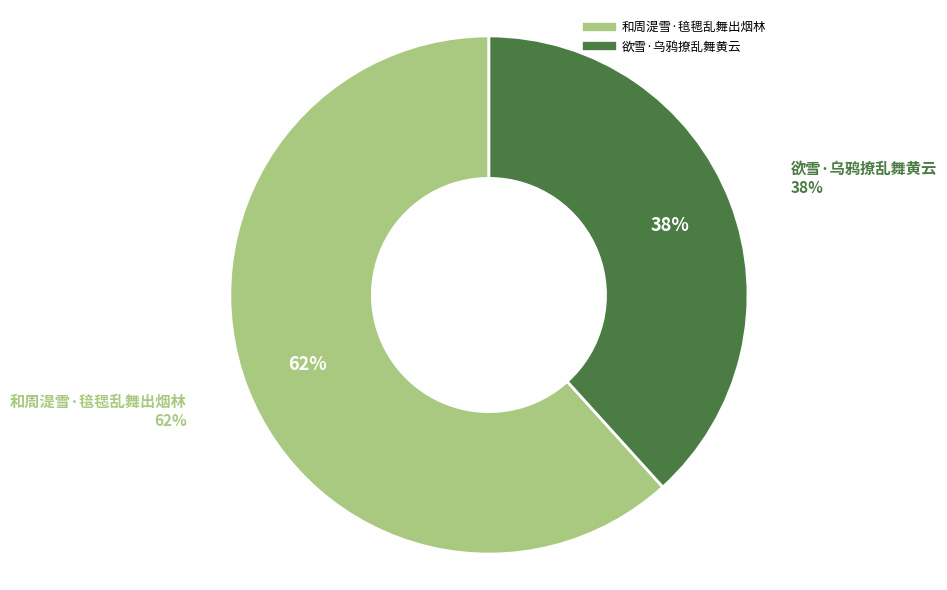

How many slices are in this pie chart?

2